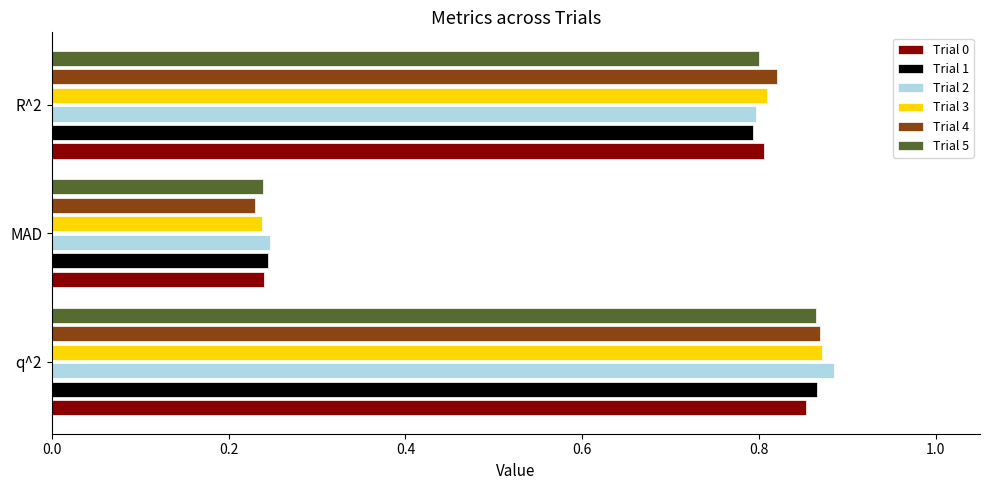

At which category does the chart reach its minimum across all series?

MAD